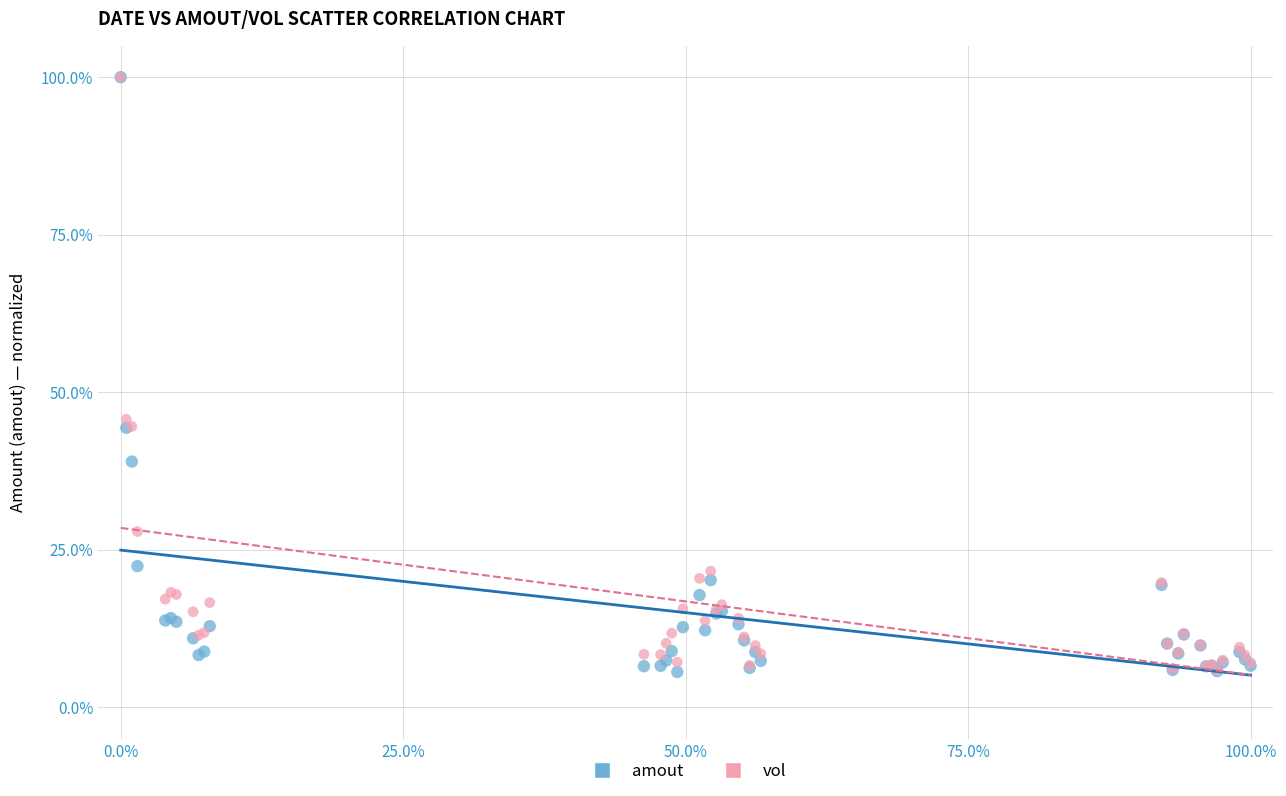

Across all series, what Y value is closest to 52?

45.7